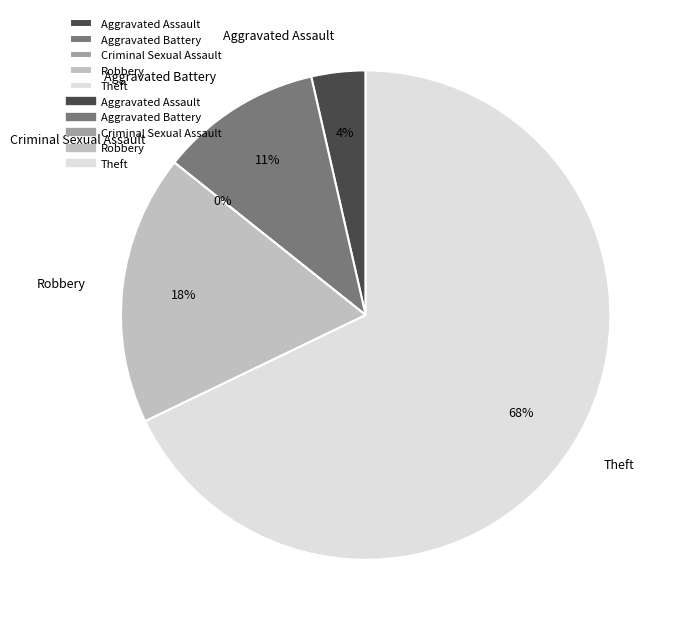

Count the number of slices in the pie.

5